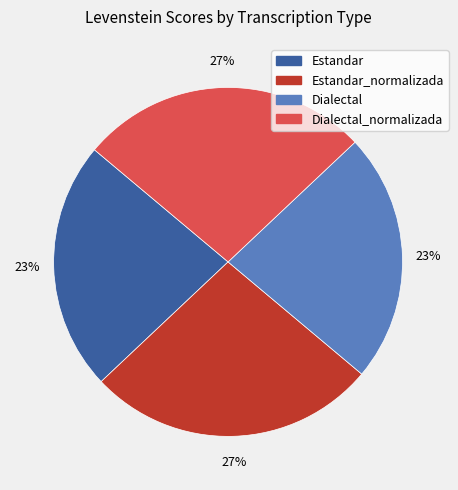

Does any single category account for the majority?

No